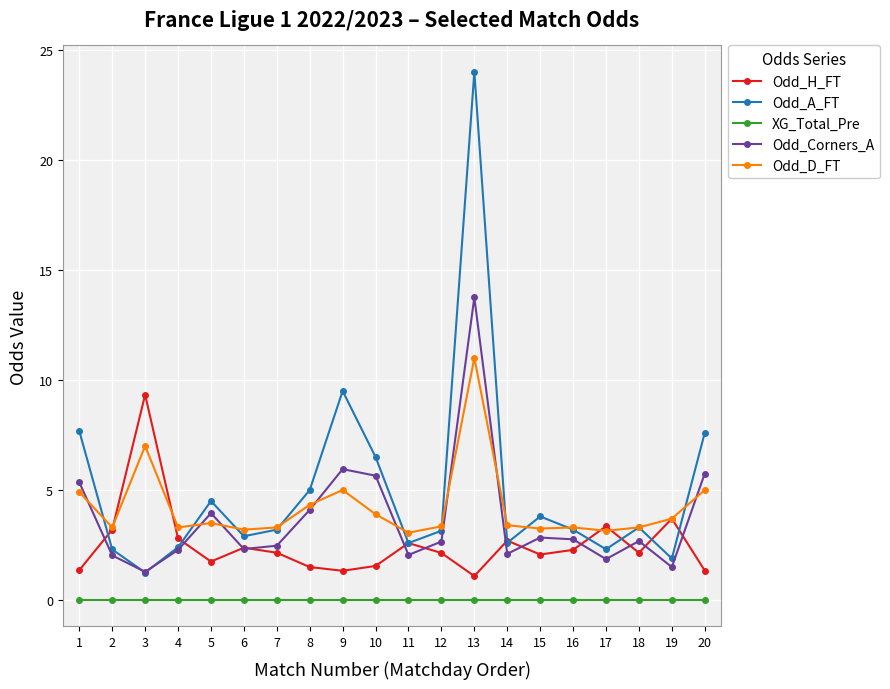

At which label does Odd_H_FT reach its minimum?

13